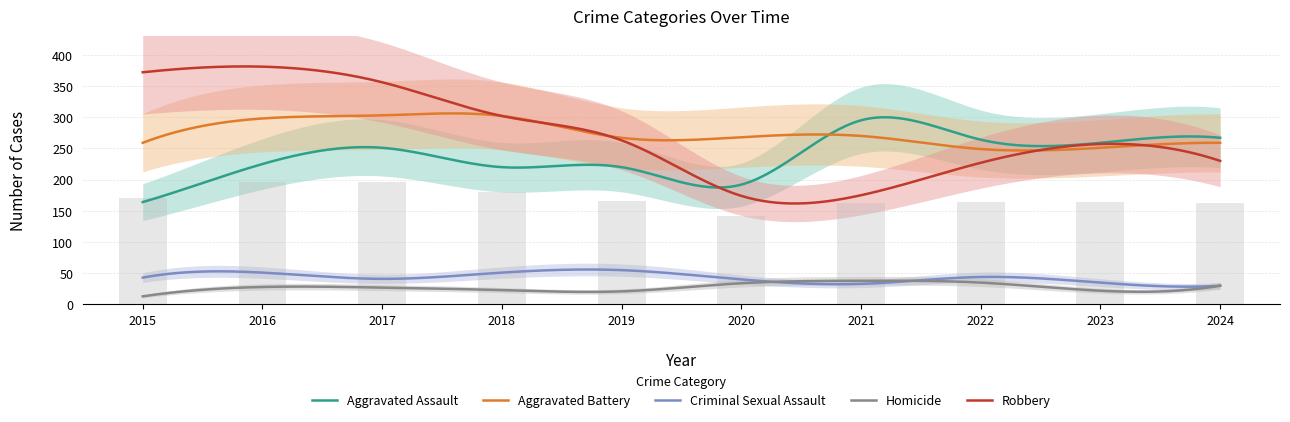

The value of Aggravated Battery at 2015 is 382. True or false?

False